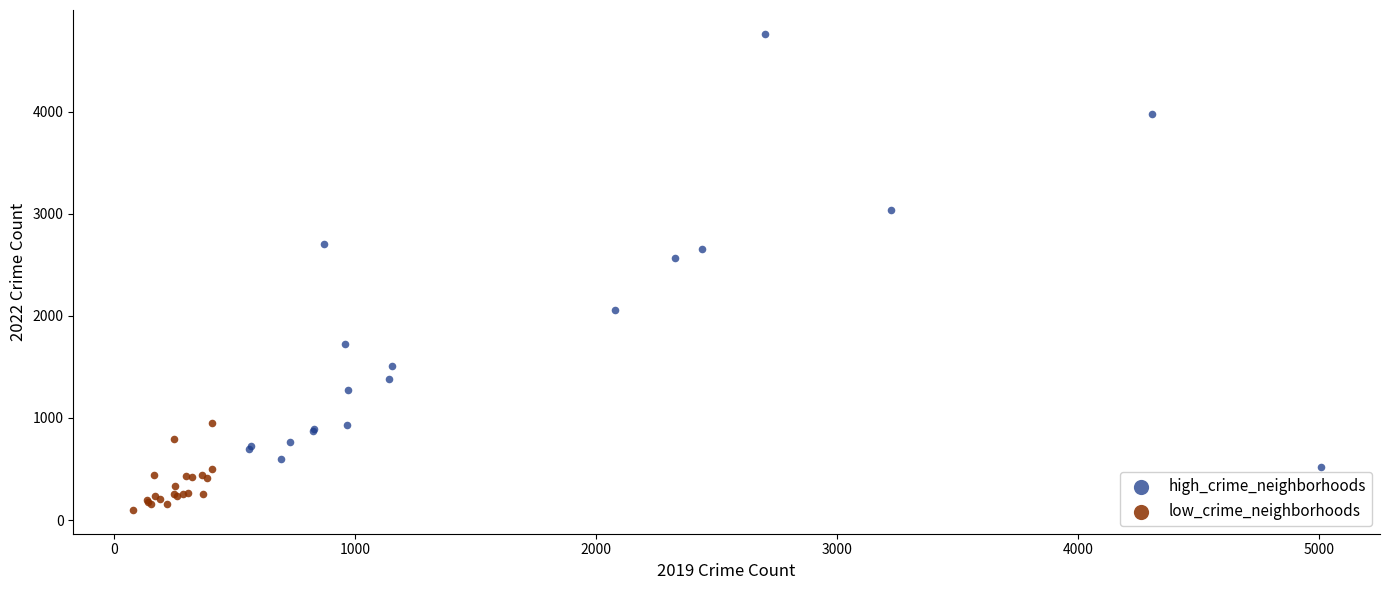

Which series contains the lowest Y value?

low_crime_neighborhoods